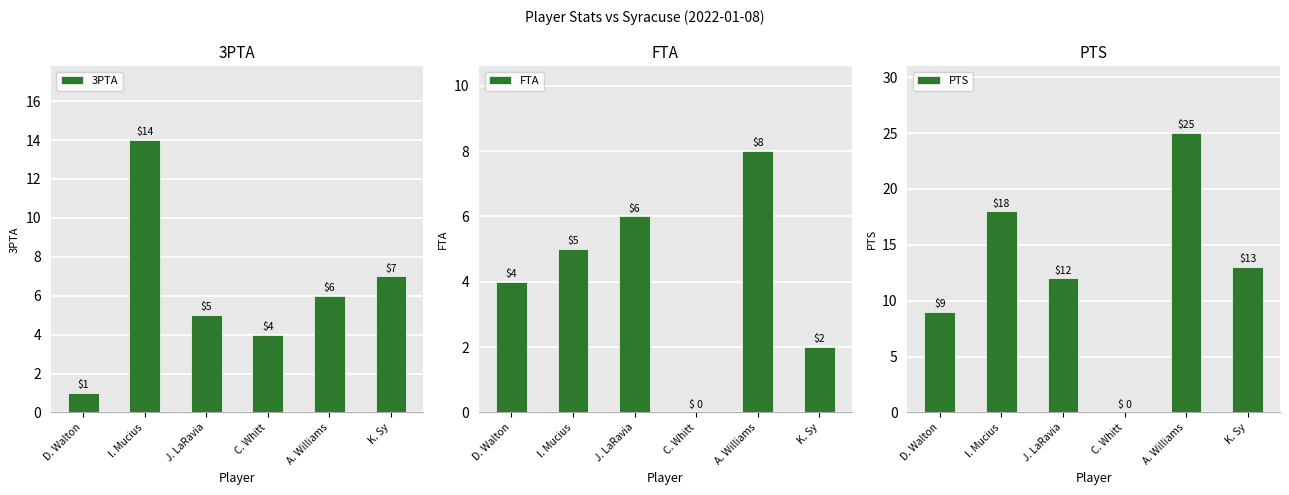

How many values in the PTS series are below 13?

3